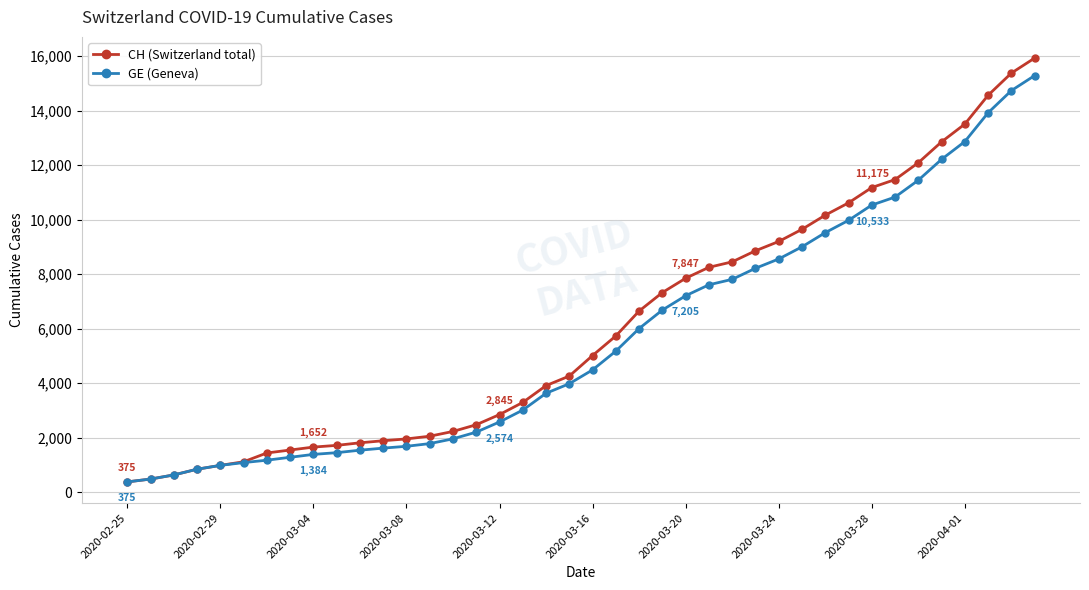

Which series has the largest total across all categories?

CH (Switzerland total)